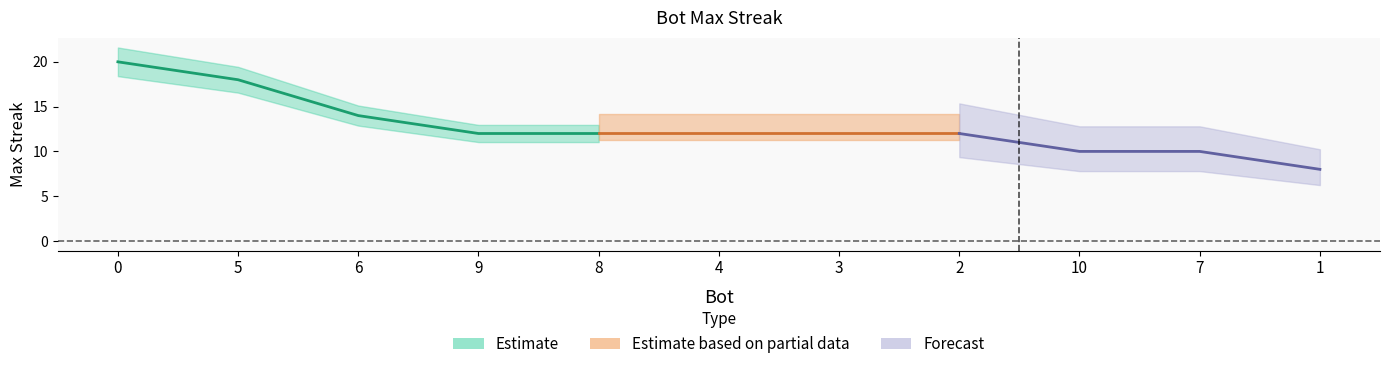

Approximately how many times larger is the value at 1 compared to 2?

0.7